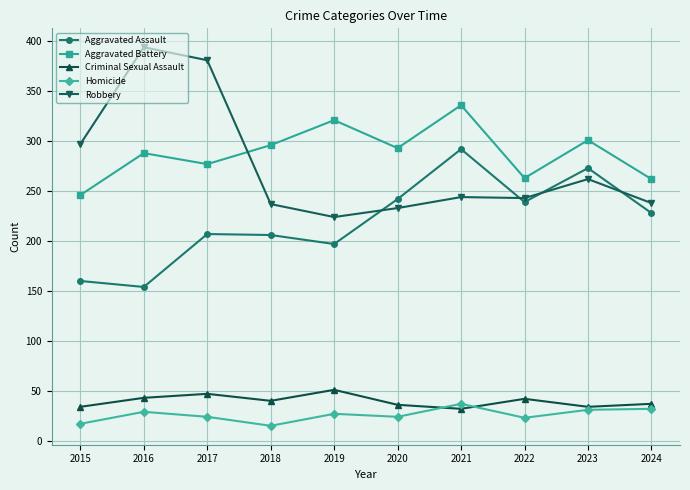

How many lines are shown in the chart?

5